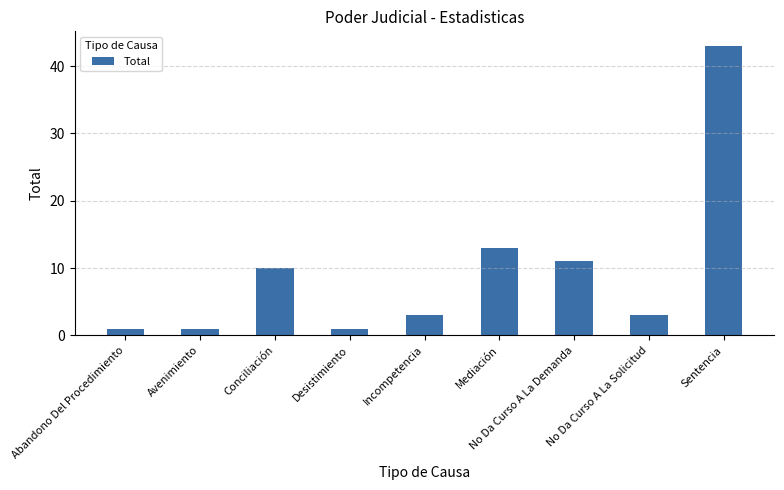

Where does the data first go above 3?

Conciliación